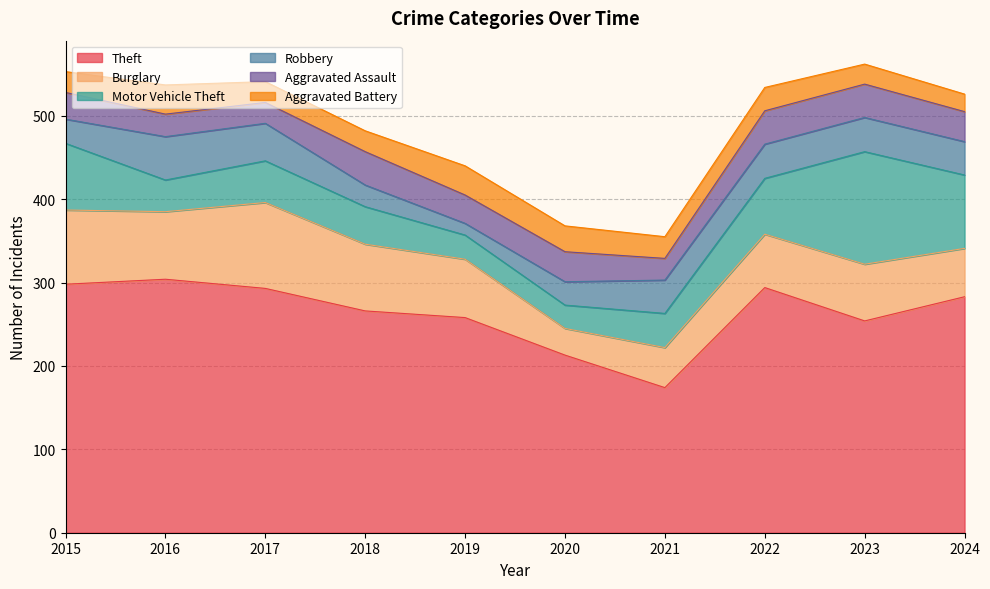

How many interior local peaks does the Theft series have?

2